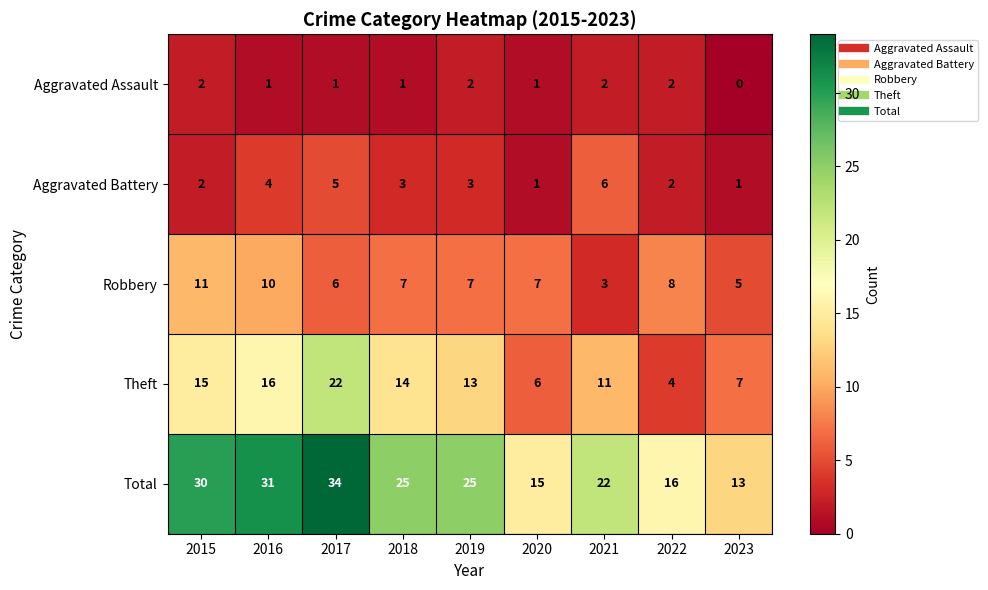

Is the value of Aggravated Battery at 2019 greater than the value of Theft at 2015?

No